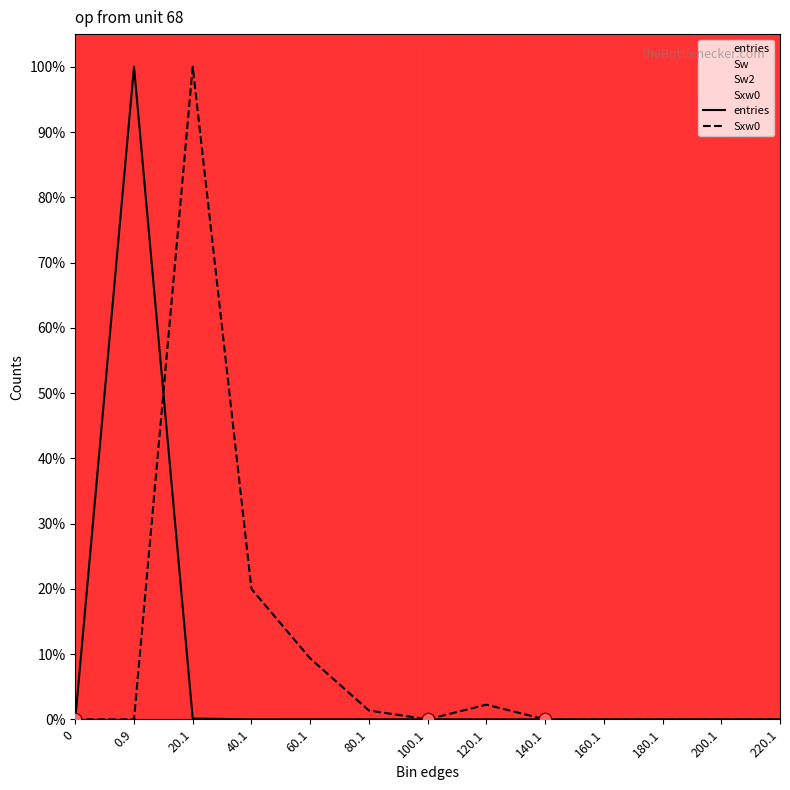

At how many categories does at least one series exceed 0?

6